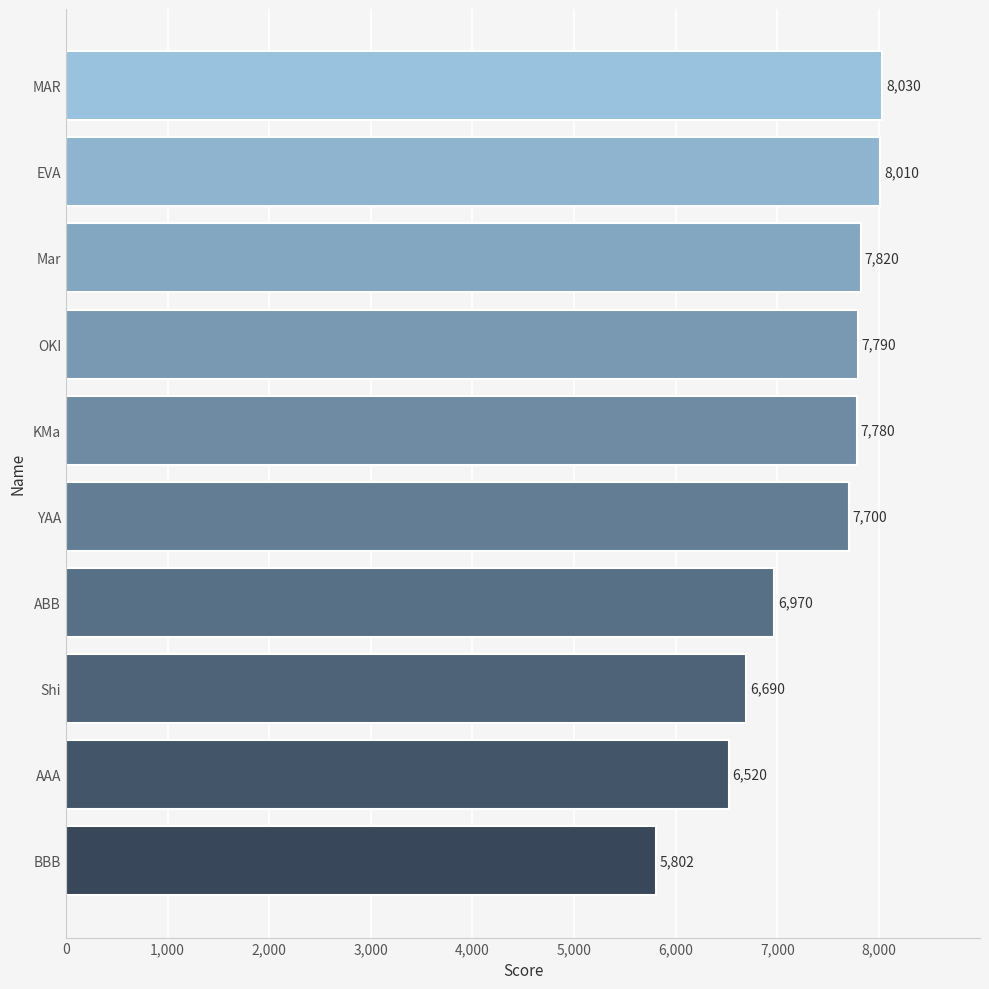

At which label is the value closest to 6916?

ABB